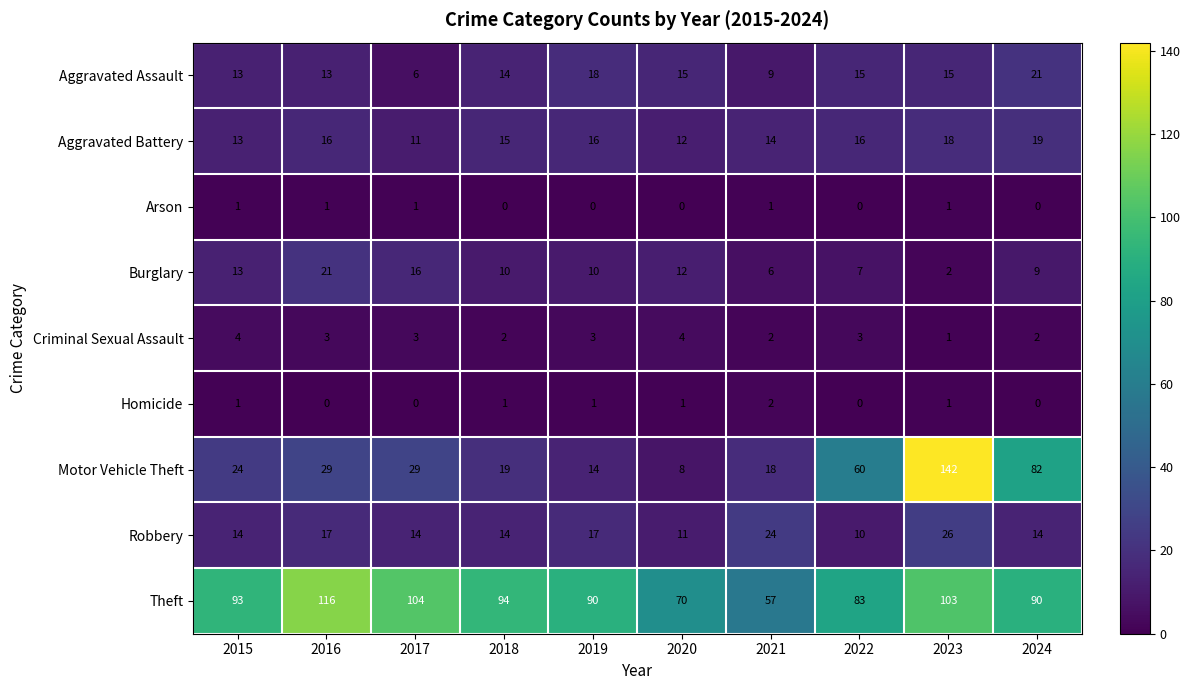

What is the maximum value shown in the chart?

142